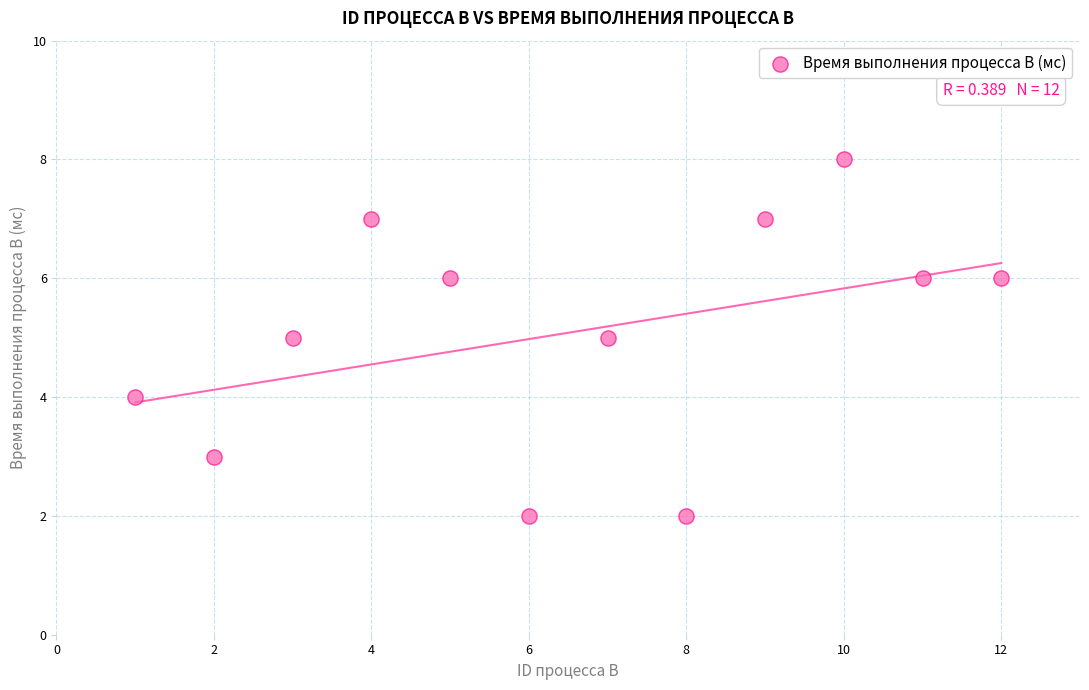

What is the range of X values (max minus min)?

11